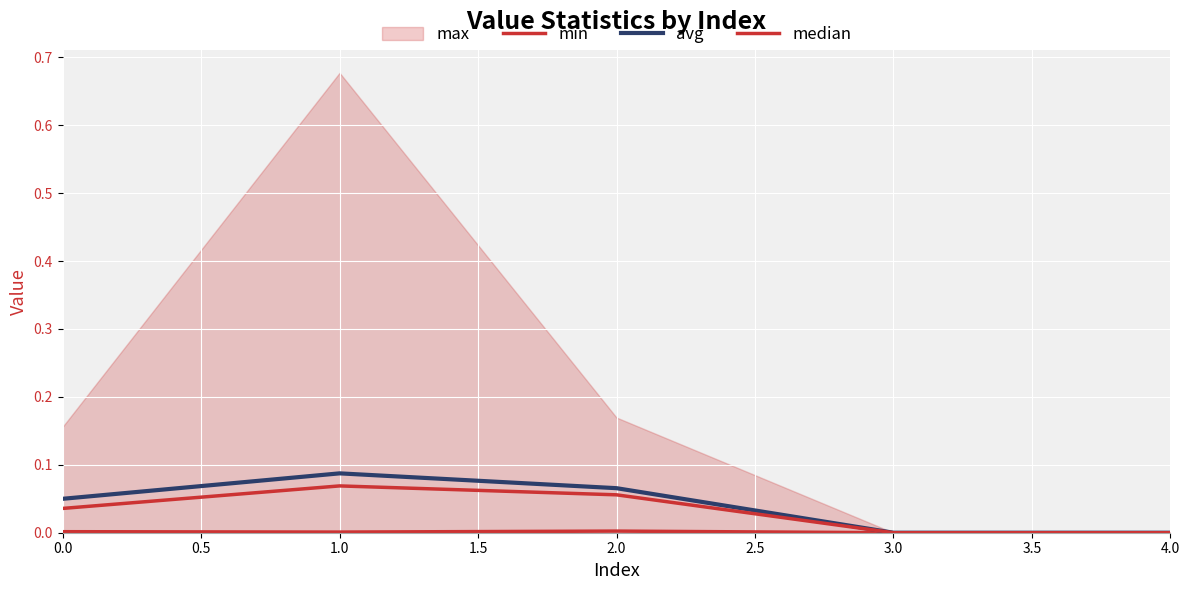

True or false: avg and median intersect in this chart.

False